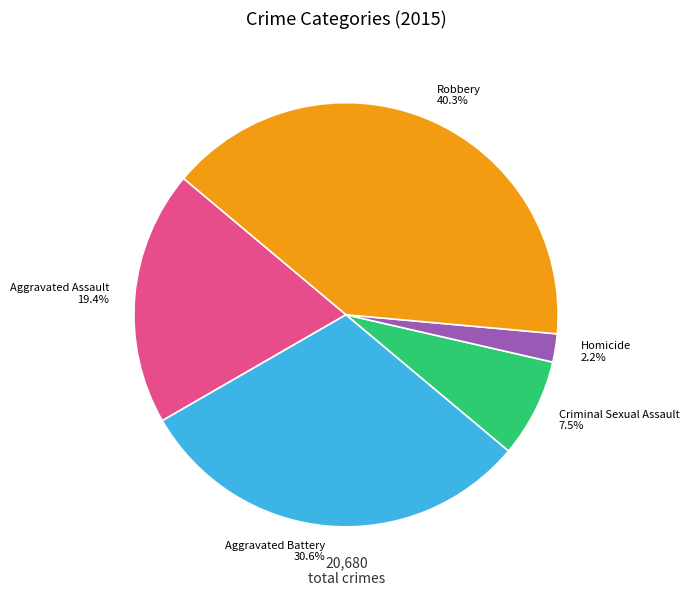

Rank the categories by value from highest to lowest.

Robbery, Aggravated Battery, Aggravated Assault, Criminal Sexual Assault, Homicide